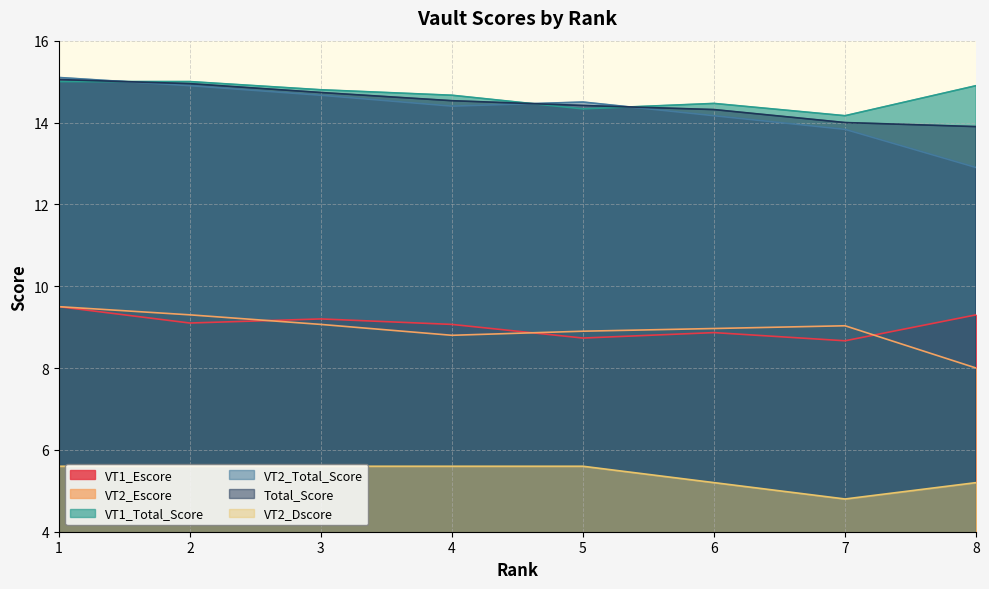

Between 8 and 5, which is larger?

8